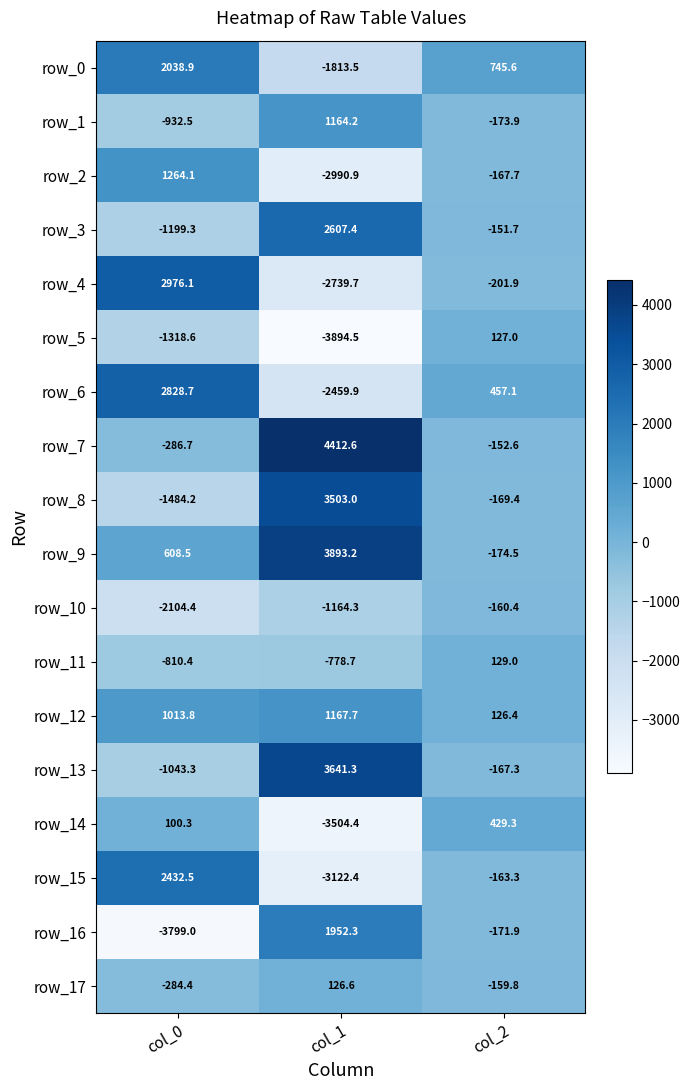

At which label is row_9 closest to 1859?

col_0